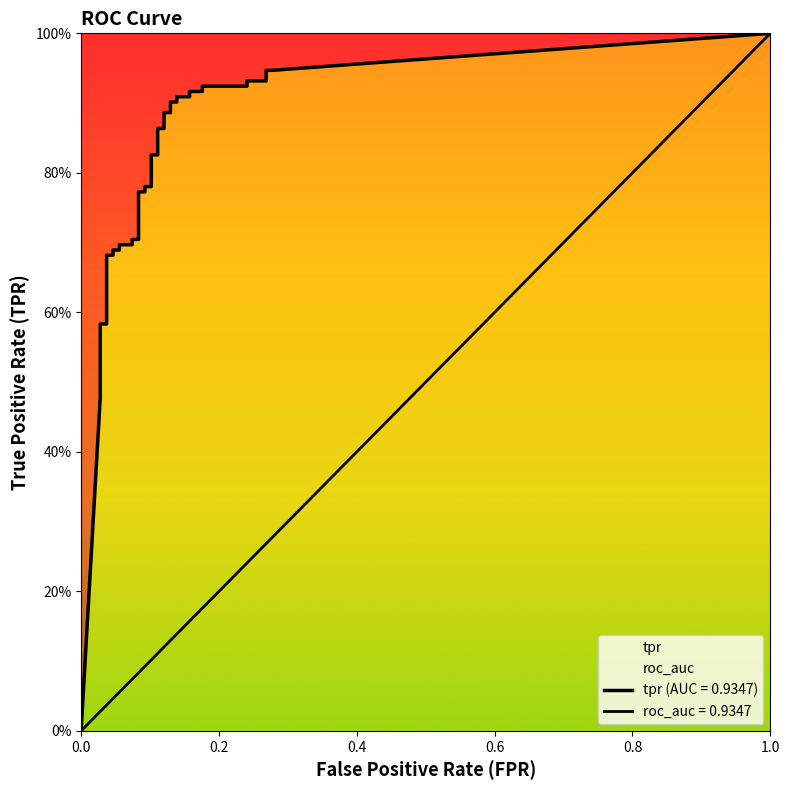

Which series has the widest spread of values?

tpr